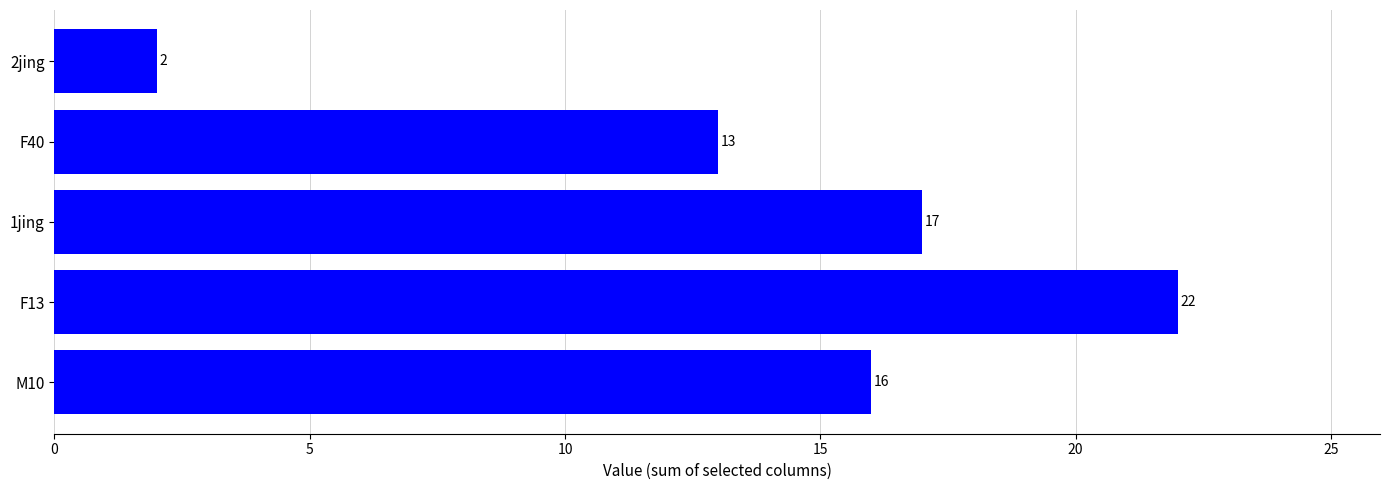

Reading bottom to top, extract all data points from this chart.

16	22	17	13	2